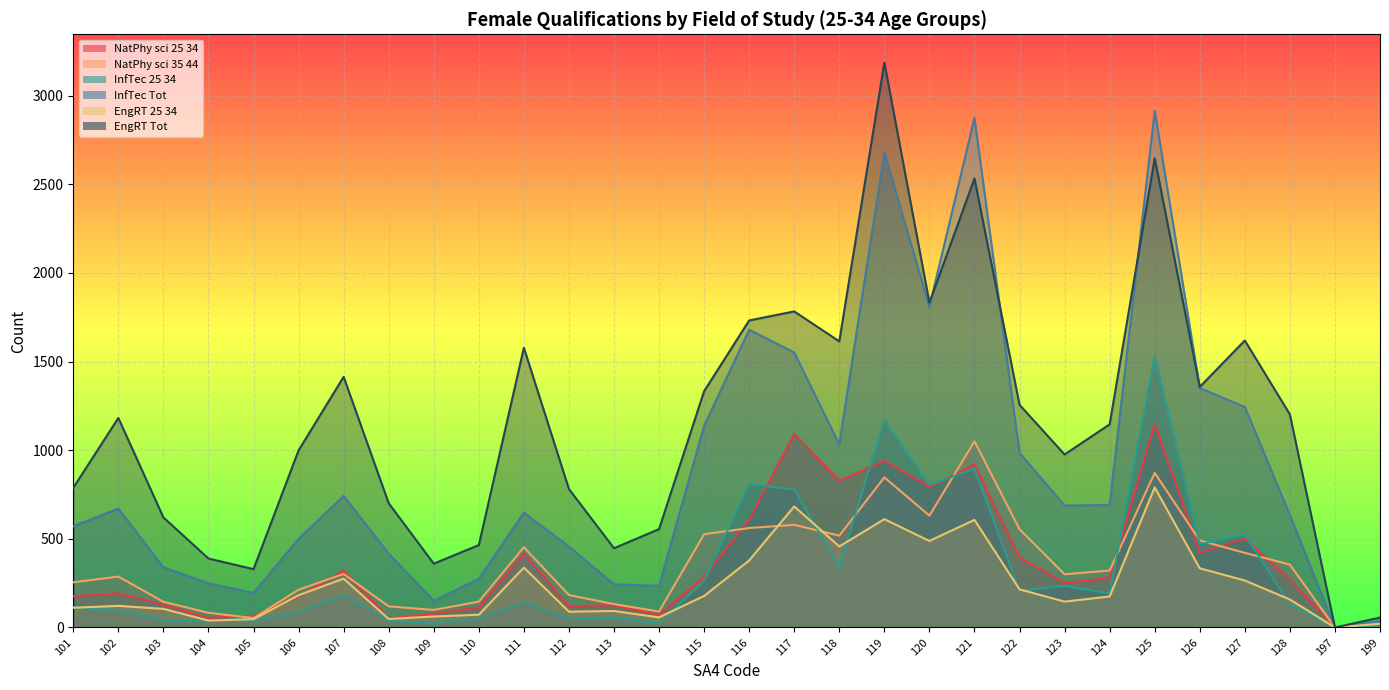

How many data points does each series have?

30